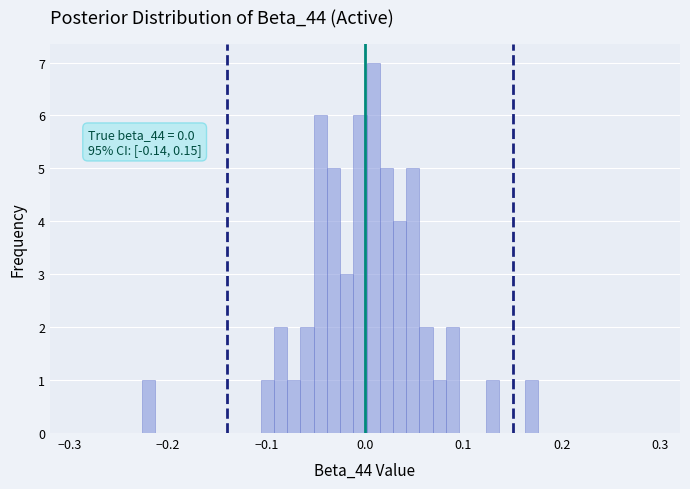

Around what value on the x-axis is the tallest bar? Give the approximate position of its centre, as read against the axis.

0.01